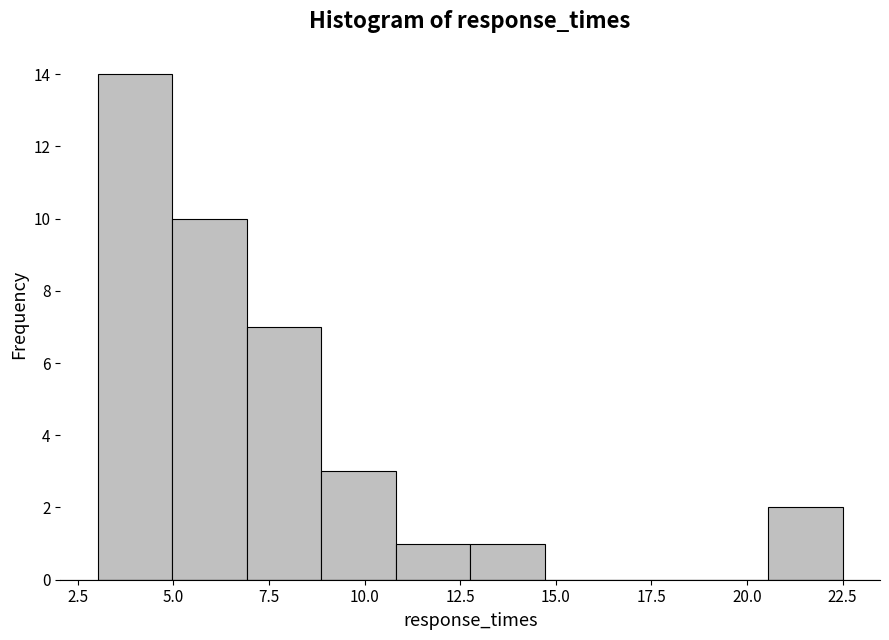

Around what value on the x-axis is the tallest bar? Give the approximate position of its centre, as read against the axis.

4.0